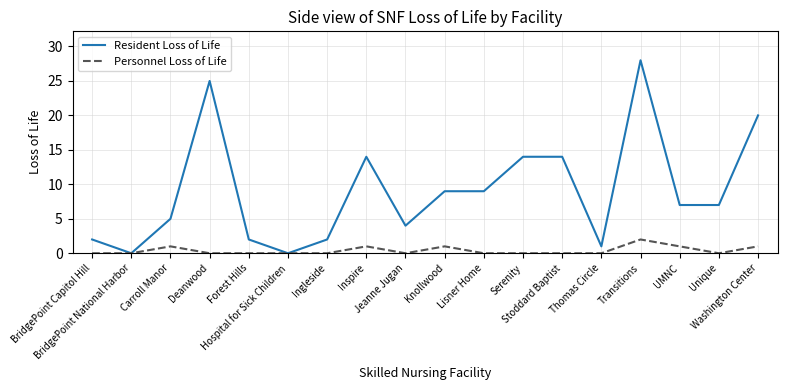

Reading left to right, extract all data points from this chart.

Resident Loss of Life: BridgePoint Capitol Hill=2	BridgePoint National Harbor=0	Carroll Manor=5	Deanwood=25	Forest Hills=2	Hospital for Sick Children=0	Ingleside=2	Inspire=14	Jeanne Jugan=4	Knollwood=9	Lisner Home=9	Serenity=14	Stoddard Baptist=14	Thomas Circle=1	Transitions=28	UMNC=7	Unique=7	Washington Center=20
Personnel Loss of Life: BridgePoint Capitol Hill=0	BridgePoint National Harbor=0	Carroll Manor=1	Deanwood=0	Forest Hills=0	Hospital for Sick Children=0	Ingleside=0	Inspire=1	Jeanne Jugan=0	Knollwood=1	Lisner Home=0	Serenity=0	Stoddard Baptist=0	Thomas Circle=0	Transitions=2	UMNC=1	Unique=0	Washington Center=1